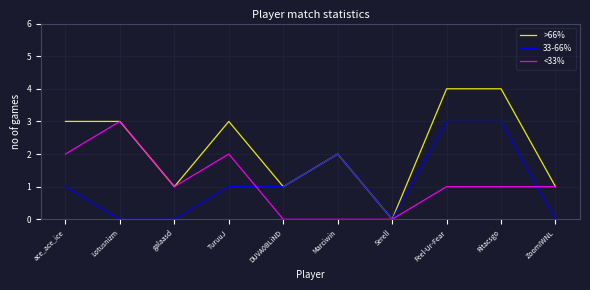

Rank the series at ace_ace_ice from highest to lowest value.

>66%, <33%, 33-66%